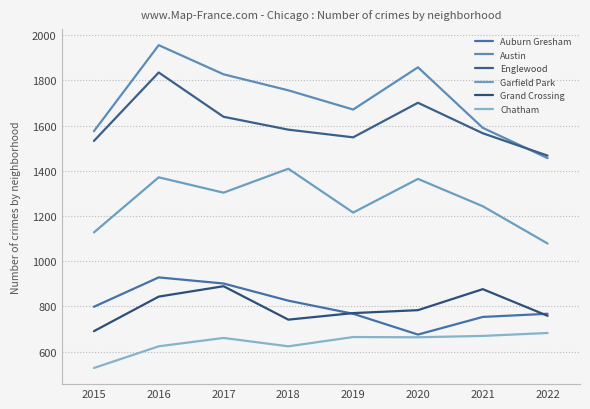

The value of Auburn Gresham at 2020 is 675. True or false?

True